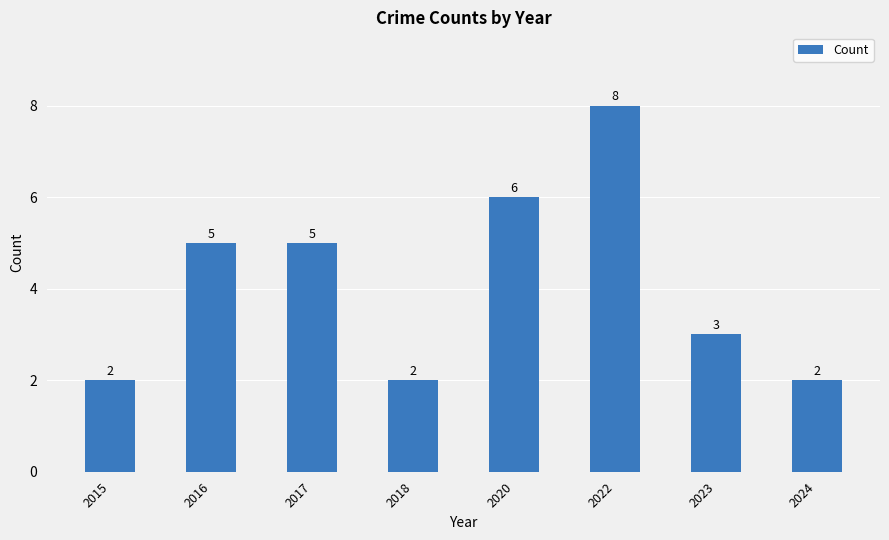

Count the values in the range 2 to 6.

7